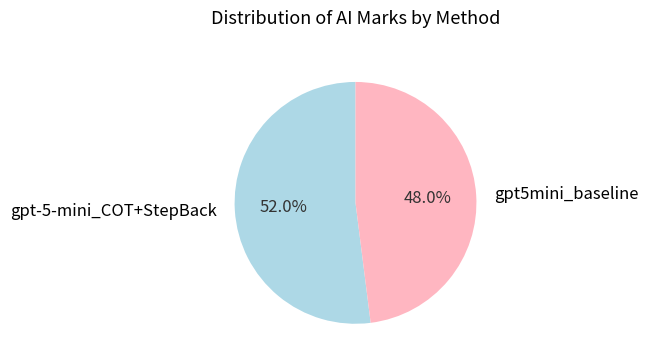

Rank the categories by value from highest to lowest.

gpt-5-mini_COT+StepBack, gpt5mini_baseline